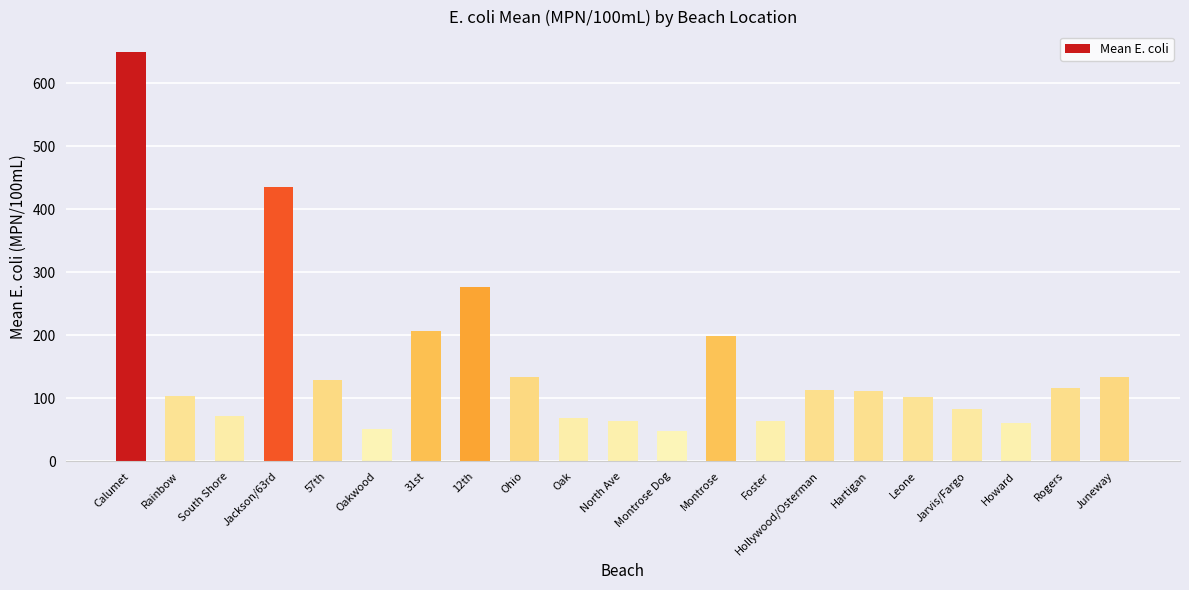

Which has a higher value, Rogers or 12th?

12th